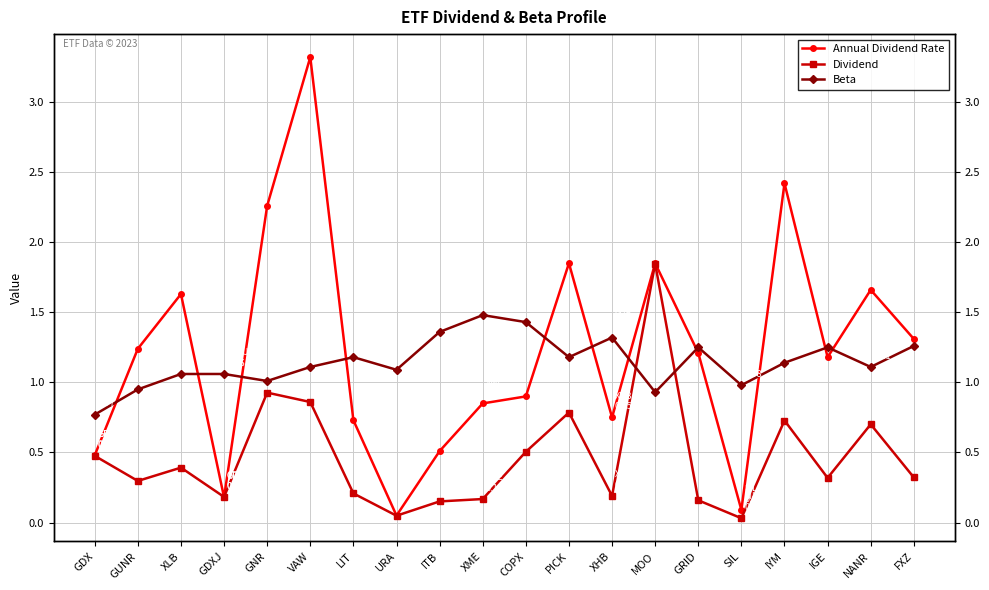

Reading right to left, transcribe all the data shown in this chart.

Annual Dividend Rate: FXZ=1.3	NANR=1.7	IGE=1.2	IYM=2.4	SIL=0.1	GRID=1.2	MOO=1.9	XHB=0.8	PICK=1.9	COPX=0.9	XME=0.8	ITB=0.5	URA=0.1	LIT=0.7	VAW=3.3	GNR=2.3	GDXJ=0.2	XLB=1.6	GUNR=1.2	GDX=0.5
Dividend: FXZ=0.3	NANR=0.7	IGE=0.3	IYM=0.7	SIL=0.0	GRID=0.2	MOO=1.8	XHB=0.2	PICK=0.8	COPX=0.5	XME=0.2	ITB=0.2	URA=0.0	LIT=0.2	VAW=0.9	GNR=0.9	GDXJ=0.2	XLB=0.4	GUNR=0.3	GDX=0.5
Beta: FXZ=1.3	NANR=1.1	IGE=1.2	IYM=1.1	SIL=1.0	GRID=1.2	MOO=0.9	XHB=1.3	PICK=1.2	COPX=1.4	XME=1.5	ITB=1.4	URA=1.1	LIT=1.2	VAW=1.1	GNR=1.0	GDXJ=1.1	XLB=1.1	GUNR=0.9	GDX=0.8